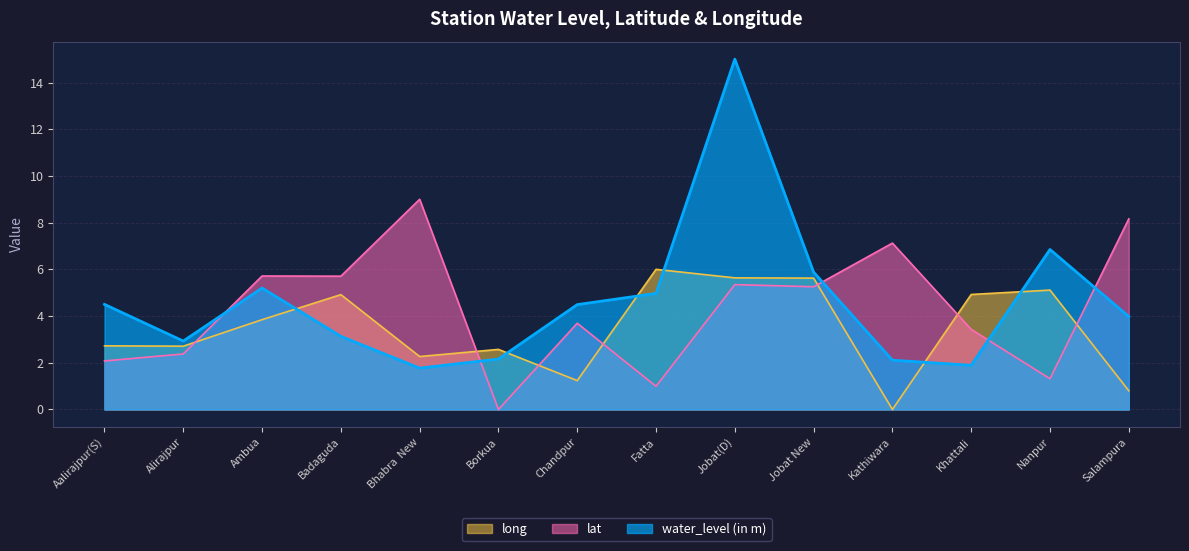

Read the lat value at Kathiwara.

7.1